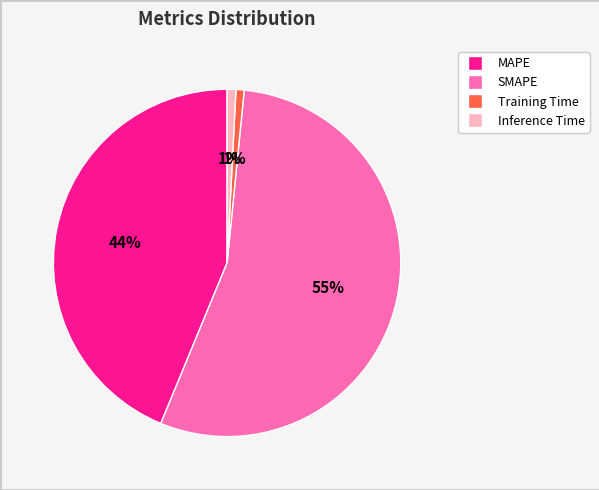

True or false: Training Time accounts for 1% of the total.

True